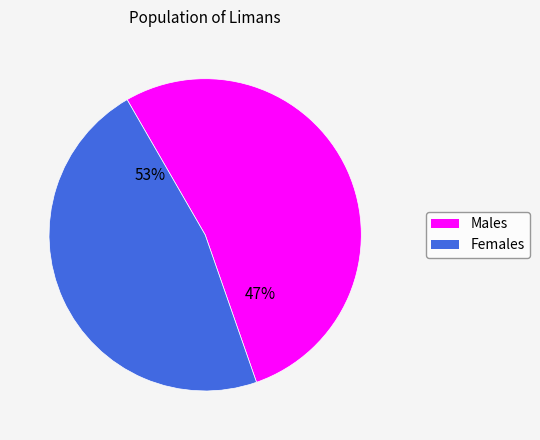

True or false: 36656 accounts for 44% of the total.

False